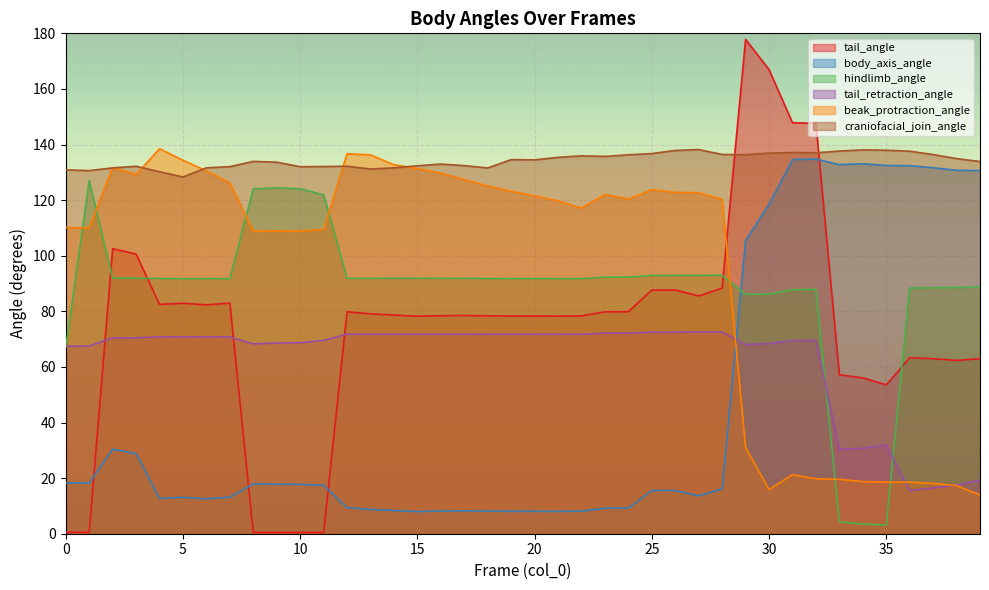

Reading left to right, what are all the values shown in this chart?

tail_angle: 0.5	0.5	102.5	100.6	82.5	82.9	82.3	83.0	0.5	0.5	0.5	0.4	79.8	79.1	78.7	78.2	78.4	78.5	78.4	78.3	78.3	78.3	78.4	79.8	79.9	87.6	87.7	85.5	88.4	177.8	167.0	147.9	147.6	57.2	56.1	53.6	63.3	63.0	62.3	63.0
body_axis_angle: 18.3	18.3	30.4	28.8	12.7	13.1	12.6	13.1	17.9	17.8	17.8	17.4	9.4	8.7	8.4	8.0	8.1	8.2	8.1	8.1	8.0	8.0	8.1	9.2	9.2	15.5	15.5	13.6	16.1	105.5	118.5	134.6	134.7	132.8	133.1	132.5	132.4	131.7	130.7	130.6
hindlimb_angle: 67.0	127.0	91.9	91.9	91.8	91.7	91.8	91.7	124.1	124.4	124.1	121.9	91.9	91.9	91.9	91.9	91.9	91.8	91.8	91.8	91.8	91.7	91.7	92.3	92.3	92.9	92.9	92.9	93.0	86.1	86.2	87.8	87.9	4.3	3.5	3.1	88.4	88.5	88.6	88.7
tail_retraction_angle: 67.4	67.5	70.4	70.4	70.8	70.8	70.8	70.8	68.3	68.6	68.7	69.5	71.8	71.8	71.8	71.8	71.8	71.8	71.8	71.8	71.7	71.7	71.7	72.2	72.2	72.5	72.5	72.6	72.5	68.0	68.4	69.5	69.6	30.3	30.7	31.9	15.5	16.5	17.5	19.3
beak_protraction_angle: 110.2	110.0	131.7	129.2	138.5	134.3	130.5	126.2	108.9	109.0	108.9	109.4	136.7	136.3	132.7	131.4	129.7	127.4	125.1	123.2	121.5	119.7	117.1	122.1	120.4	123.7	122.8	122.7	120.3	31.0	15.9	21.3	19.8	19.6	18.8	18.6	18.5	18.1	17.3	13.9
craniofacial_join_angle: 130.9	130.6	131.6	132.2	130.2	128.3	131.6	132.1	133.9	133.6	132.0	132.1	132.2	131.2	131.6	132.4	133.0	132.4	131.6	134.6	134.5	135.4	135.9	135.7	136.3	136.8	137.9	138.2	136.4	136.4	136.9	137.1	137.0	137.7	138.1	137.9	137.6	136.4	134.9	133.9